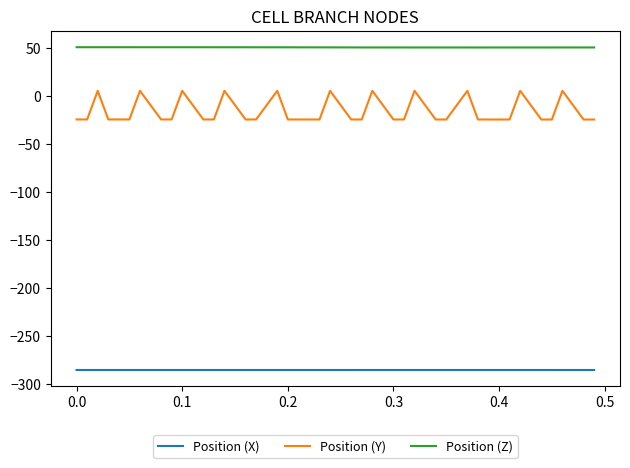

How many lines are shown in the chart?

3